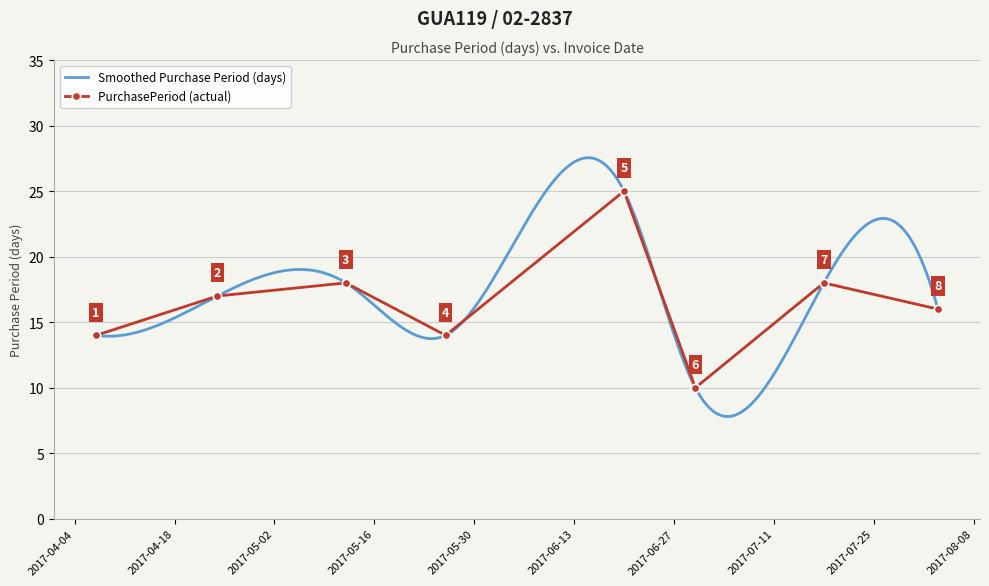

Which has a higher value, 2017-08-03 or 2017-05-26?

2017-08-03